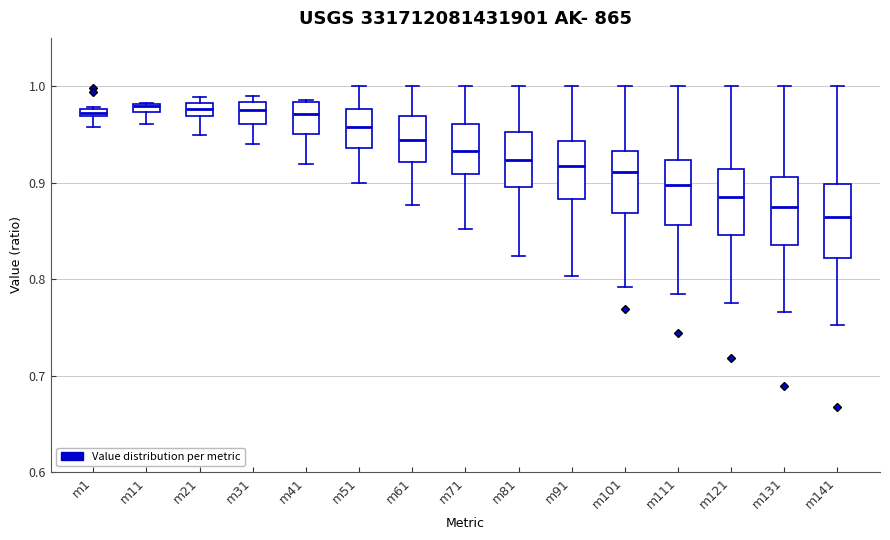

Where does the lower whisker of the box for m141 end on the y-axis? The values are not printed on the chart, so give them approximately, as read against the axis.

0.75